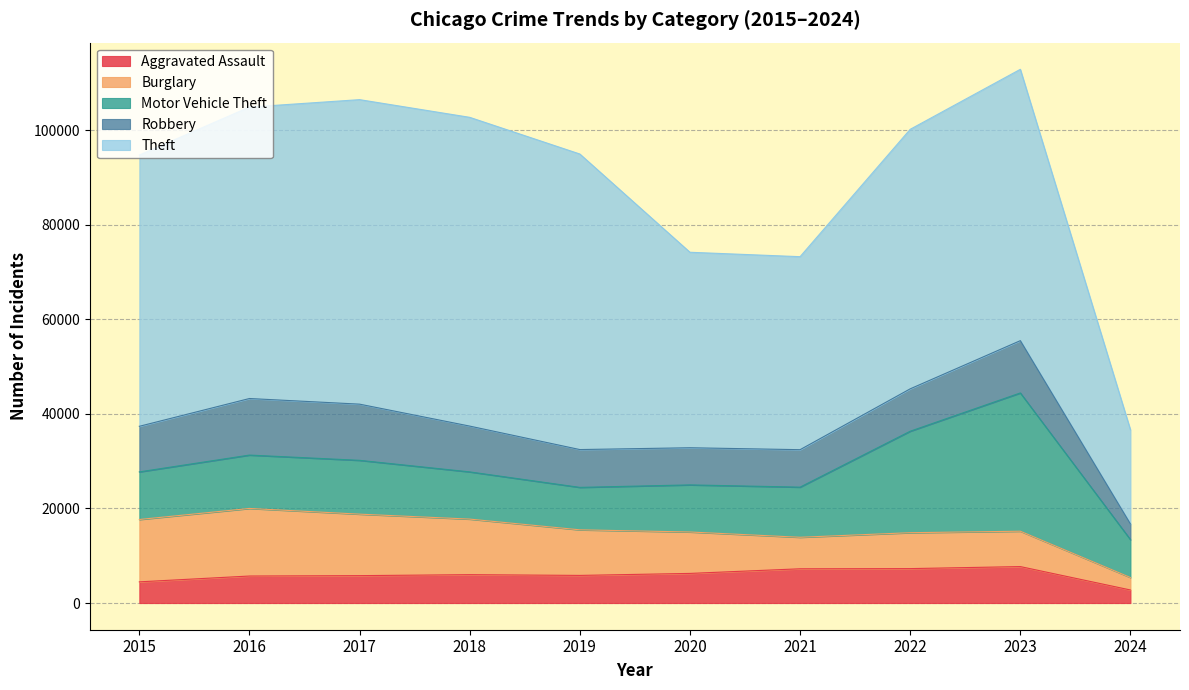

True or false: Motor Vehicle Theft and Theft intersect in this chart.

False